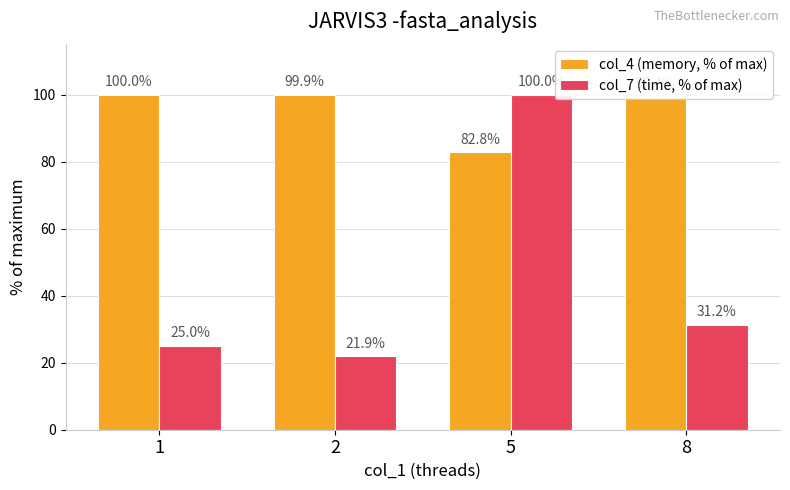

What is the difference between the col_4 (memory, % of max) values at 1 and 2?

0.1